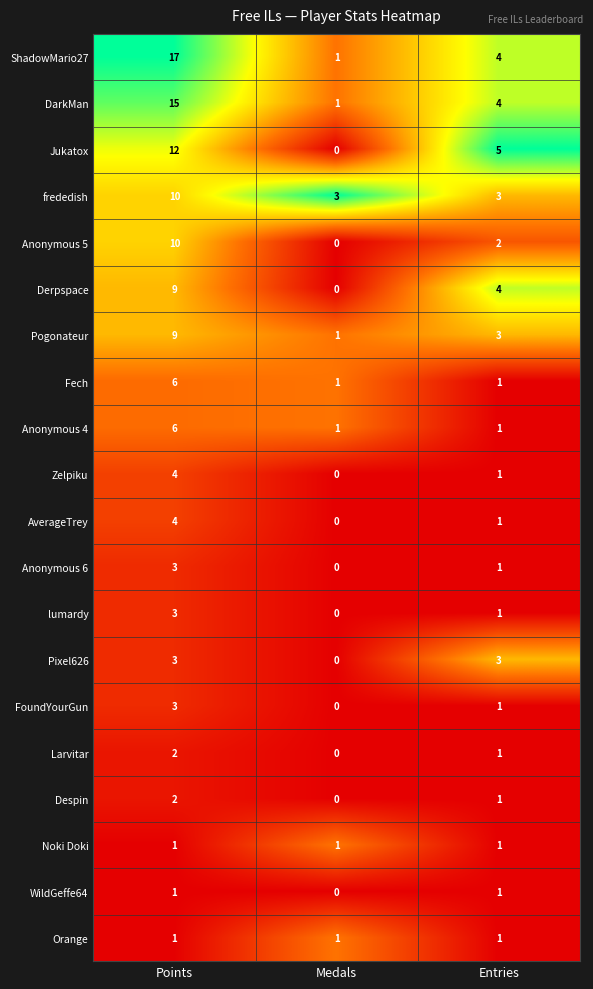

Which label corresponds to the largest value in the chart?

Points